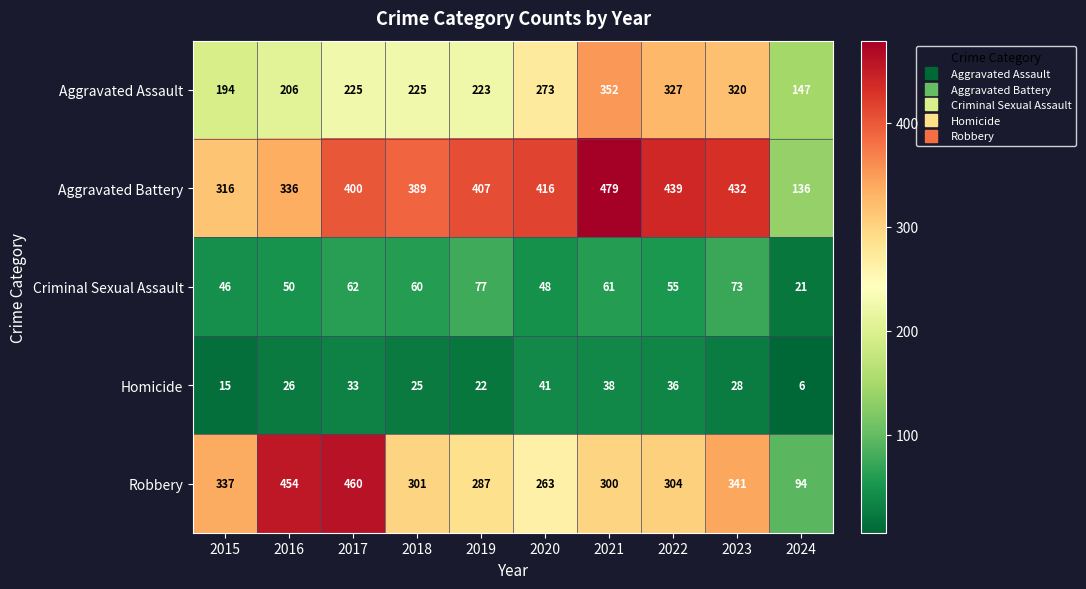

Which category has the highest value across all series?

2021